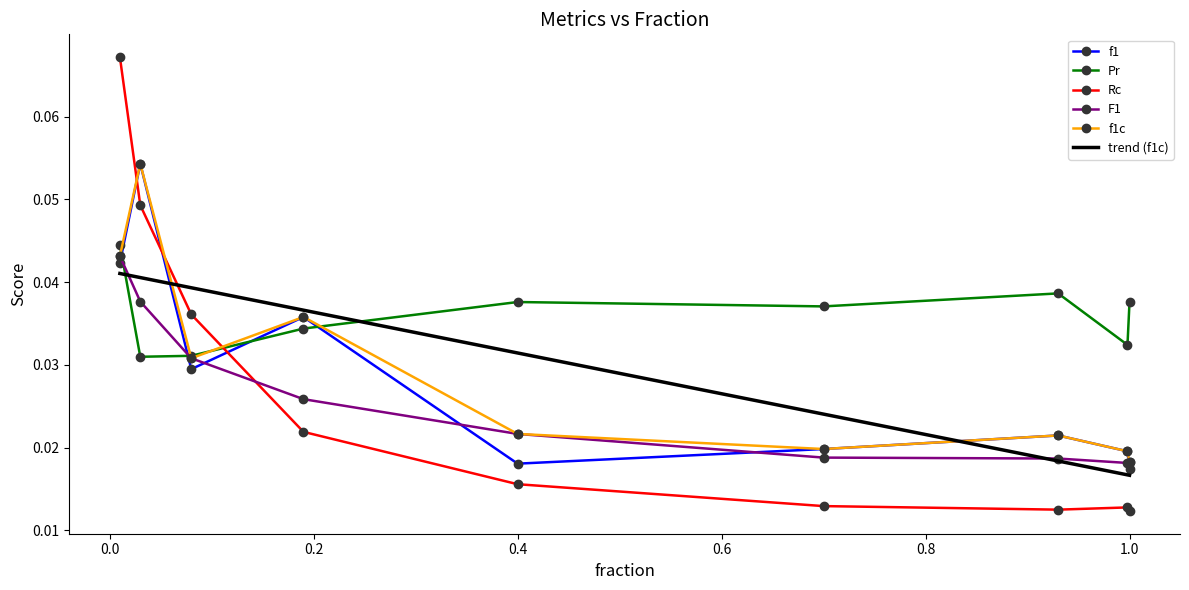

Which series has the widest spread of values?

Rc